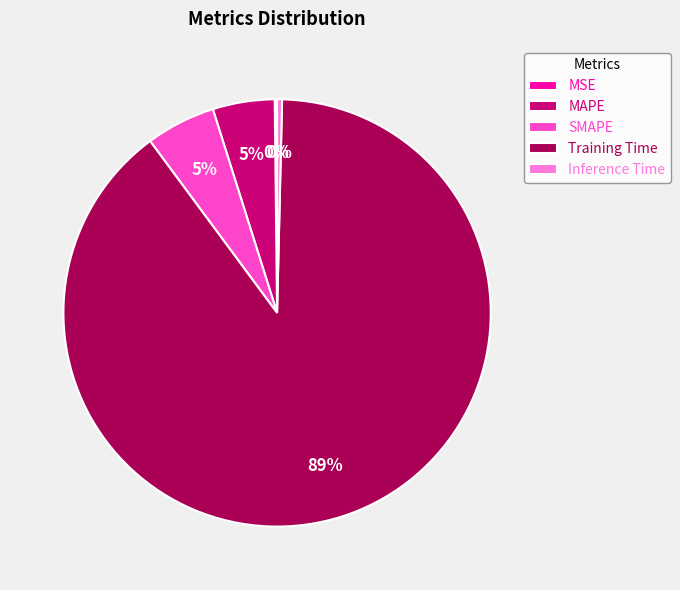

To the nearest percent, what percentage of the pie is SMAPE?

5%